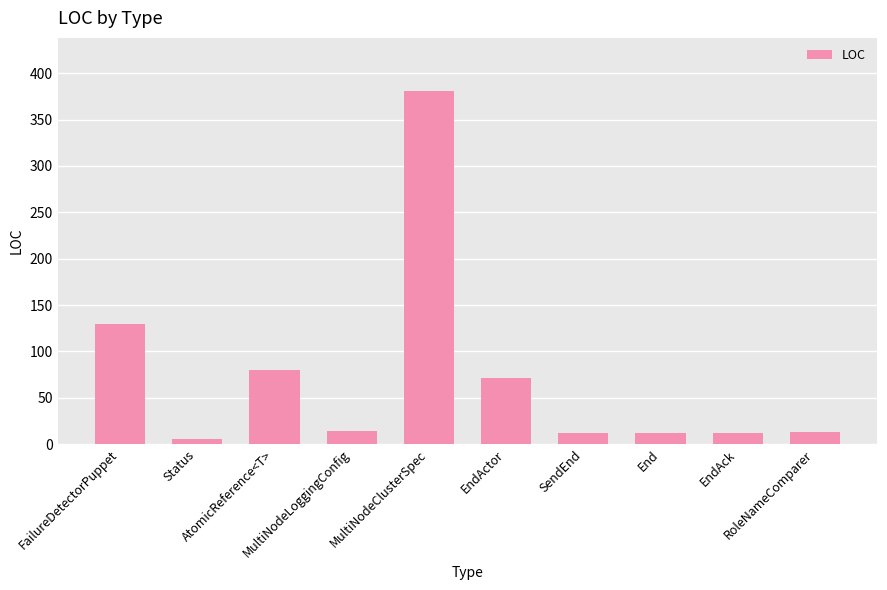

How many values are below 14?

5